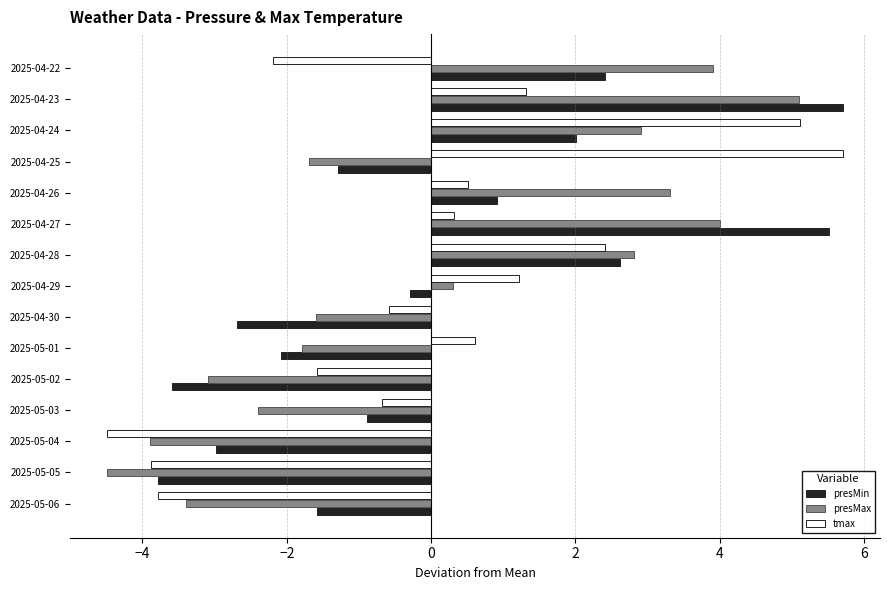

The tmax series shows 0.5 at 2025-04-26. True or false?

True